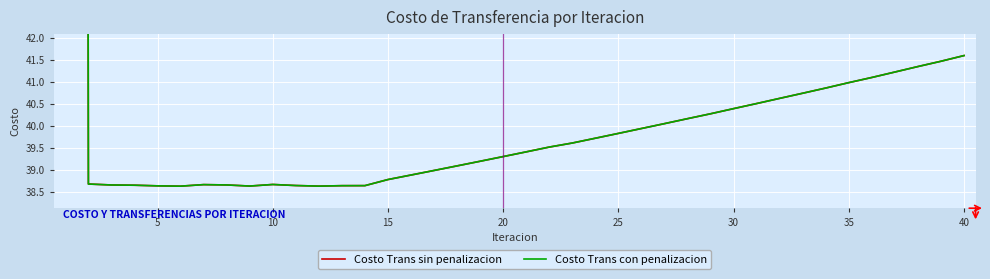

What are all the series names shown in the legend?

Costo Trans sin penalizacion, Costo Trans con penalizacion